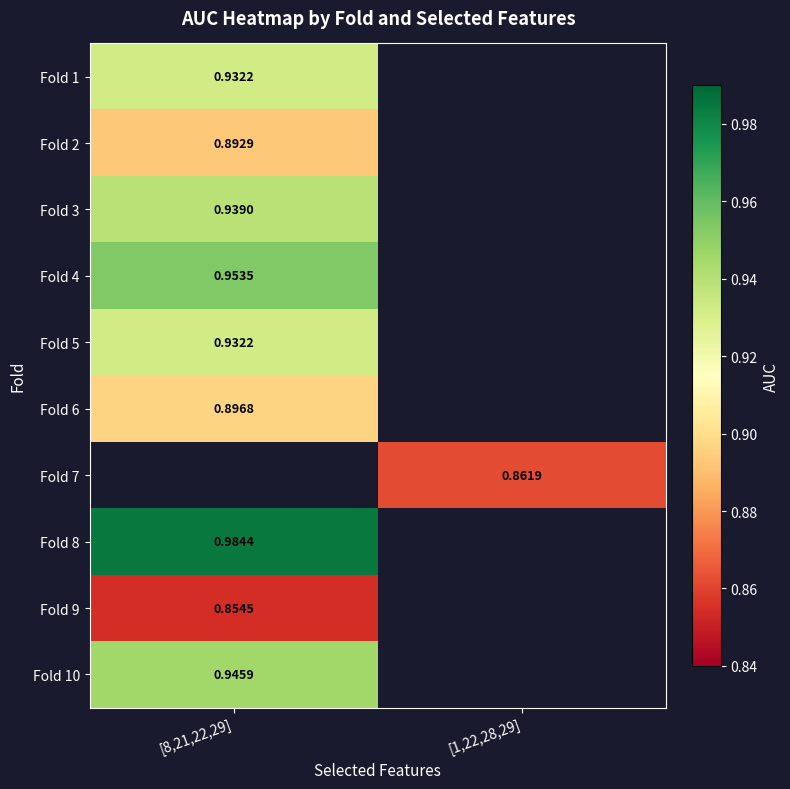

True or false: Fold 7 has a value of 0.9 at [1,22,28,29].

True